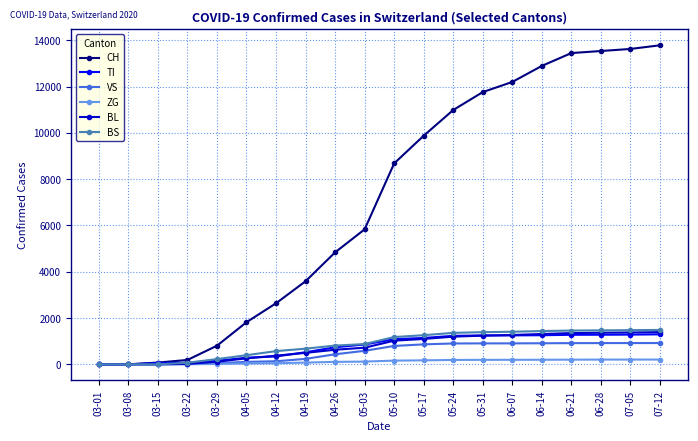

What is the label of the 10th point from the left?

05-03